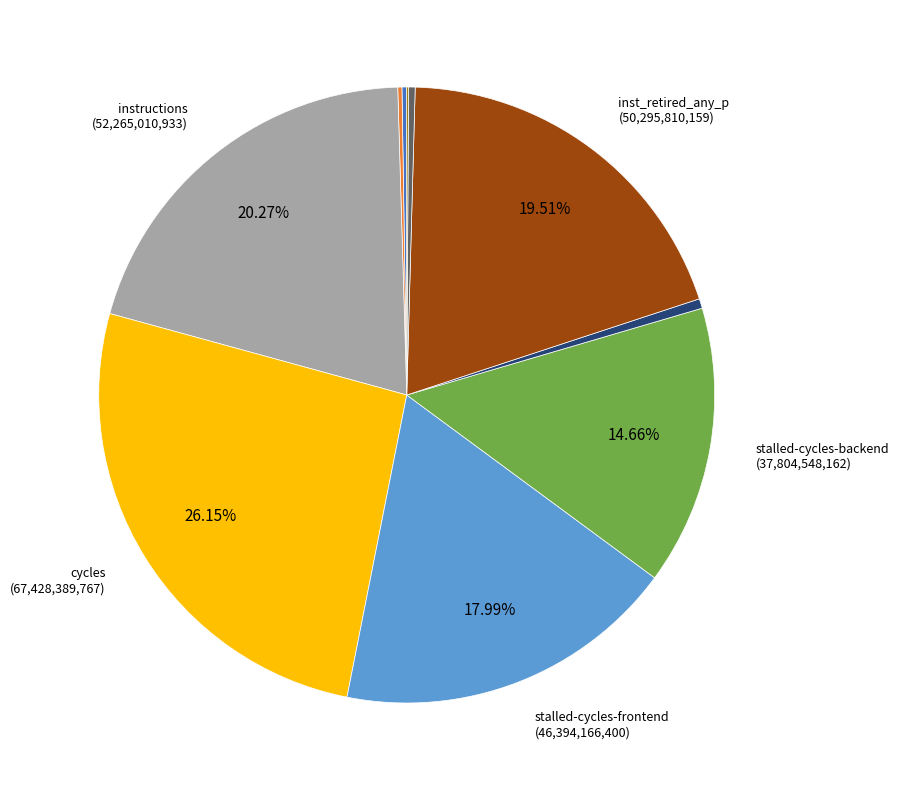

To the nearest percent, what is the average slice percentage?

10%